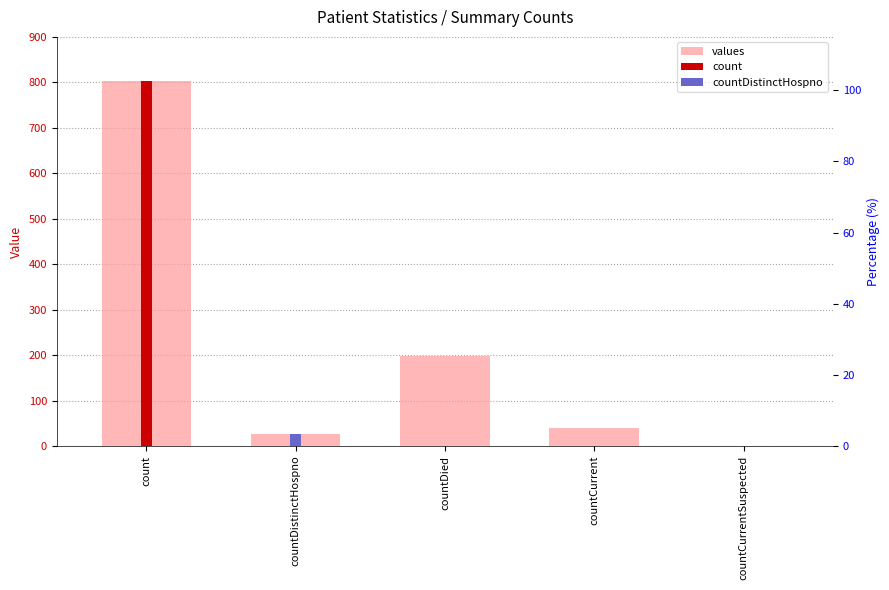

Is it true that the value at count is 1085?

False